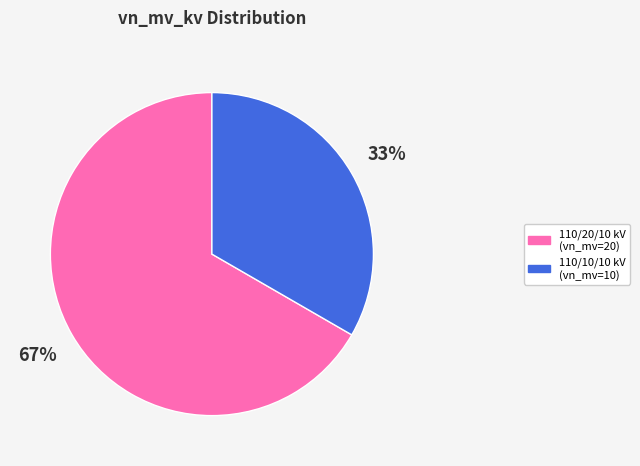

Which slice is the largest?

110/20/10 kV (vn_mv=20)